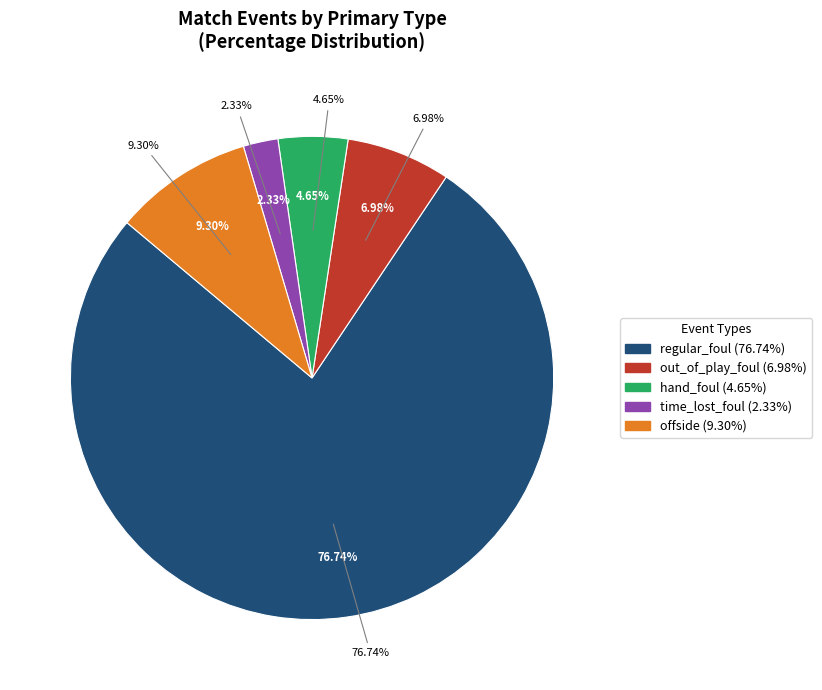

What percentage is the hand_foul slice, to the nearest percent?

5%